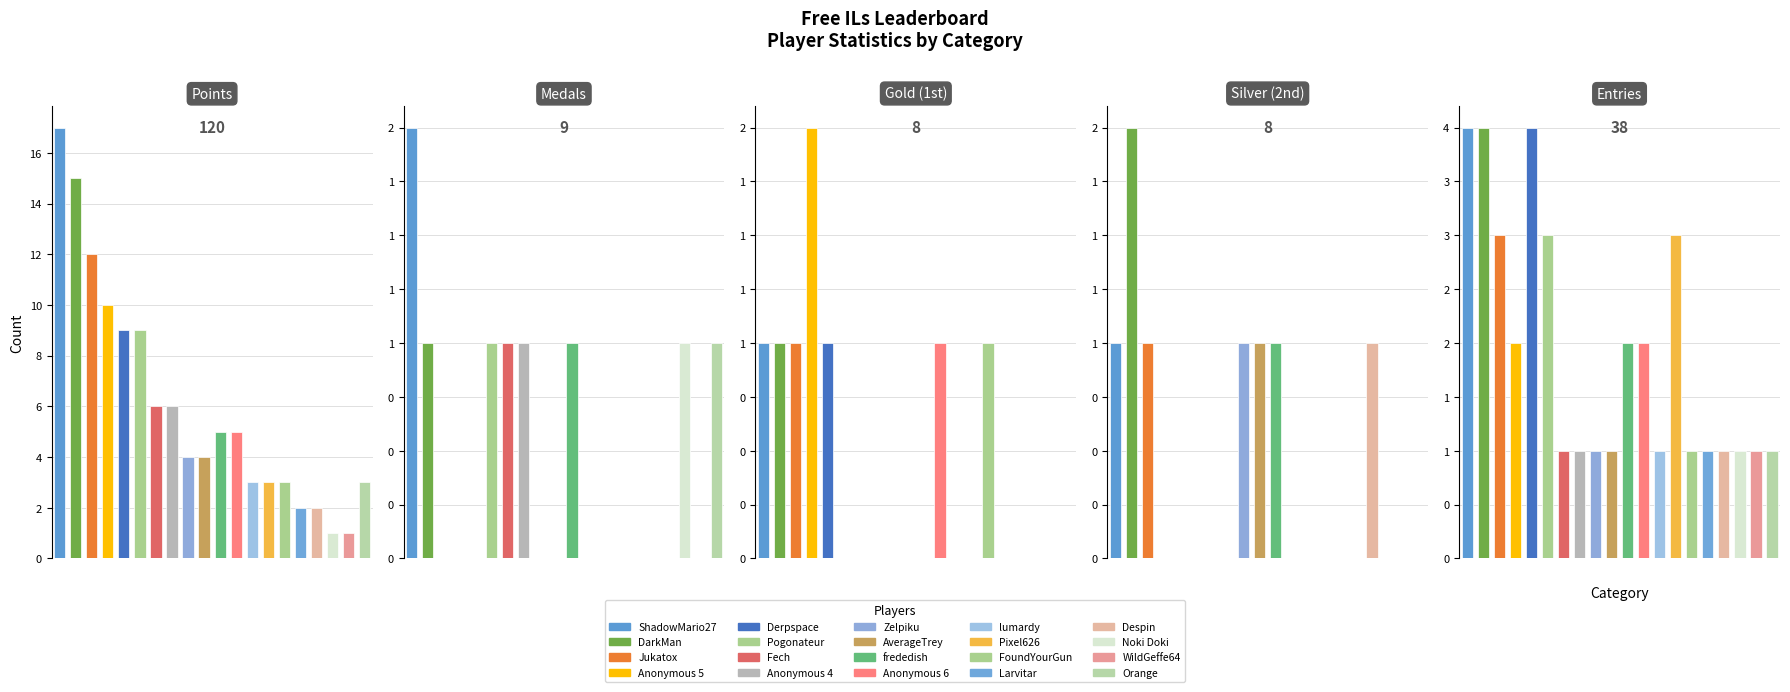

Between 4 and 11, which is larger?

4